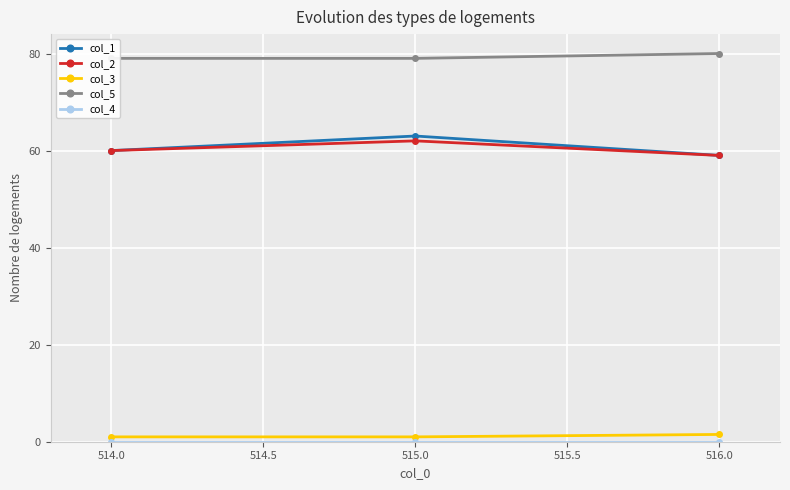

What is the lowest value of the col_1 series?

59.0